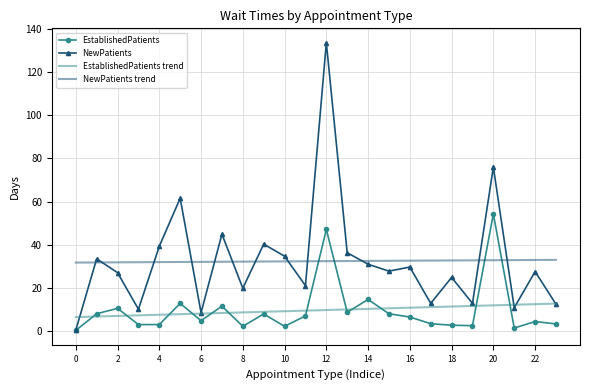

True or false: NewPatients trend and EstablishedPatients cross at least once.

True